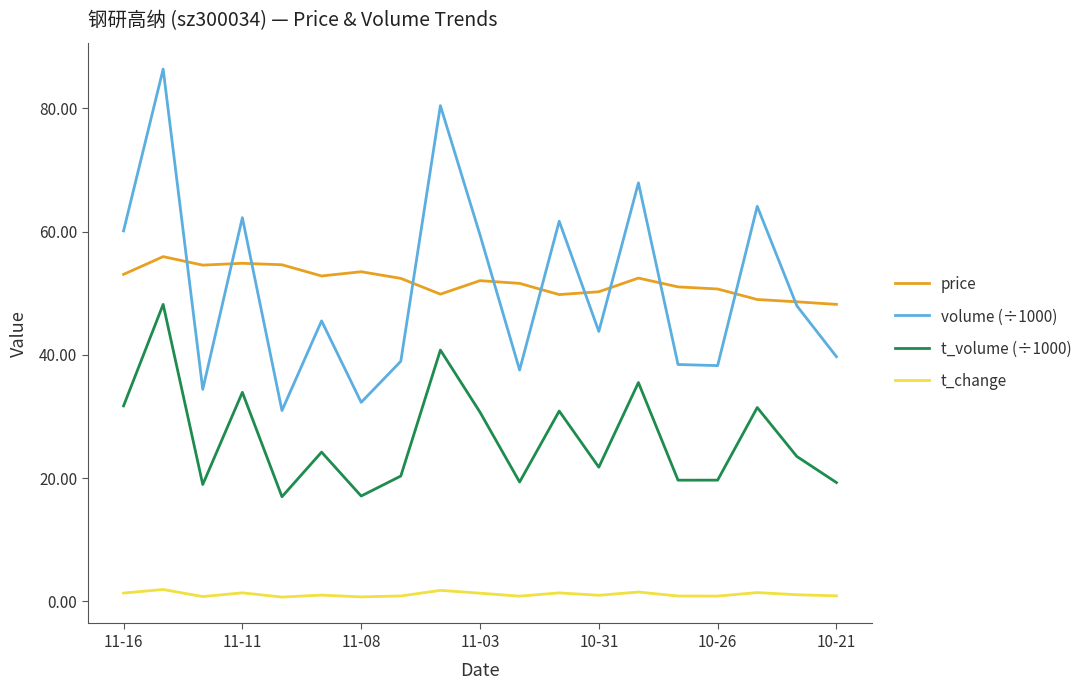

Which series has the widest spread of values?

volume (÷1000)